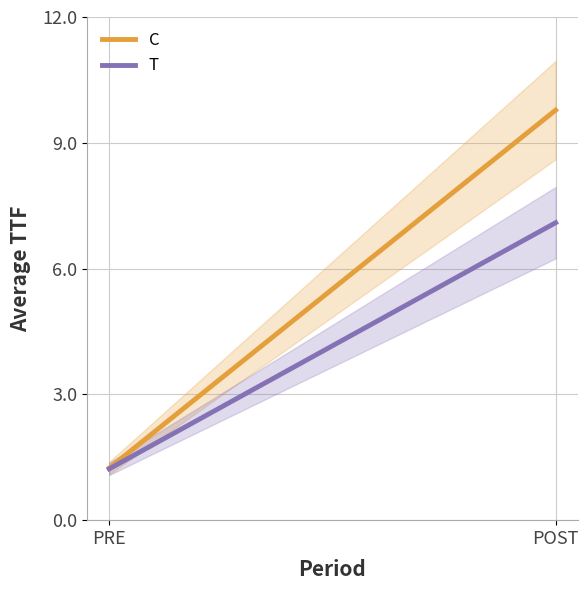

What is the value of the T point at the 2nd from the left?

7.1